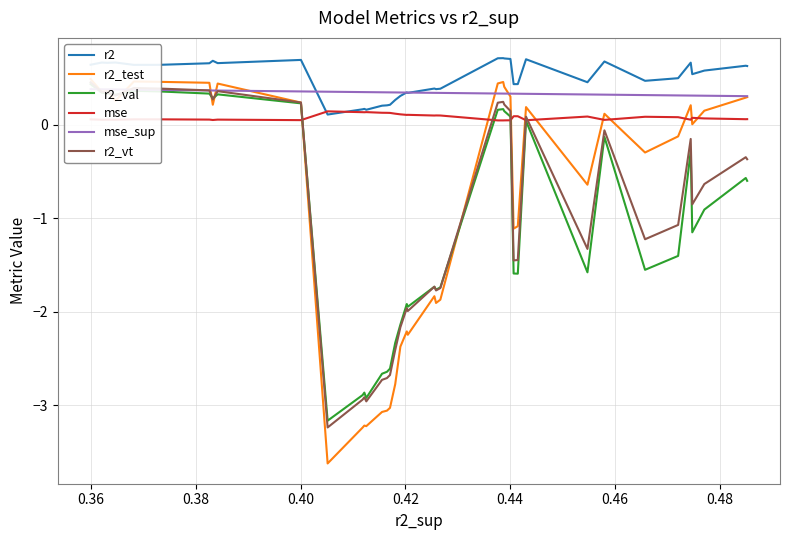

What are all the series names shown in the legend?

r2, r2_test, r2_val, mse, mse_sup, r2_vt